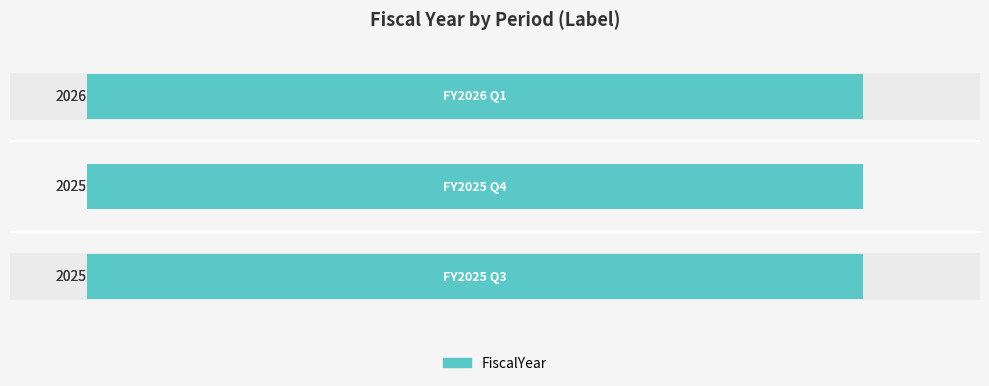

What value does the data have at 500?

2026